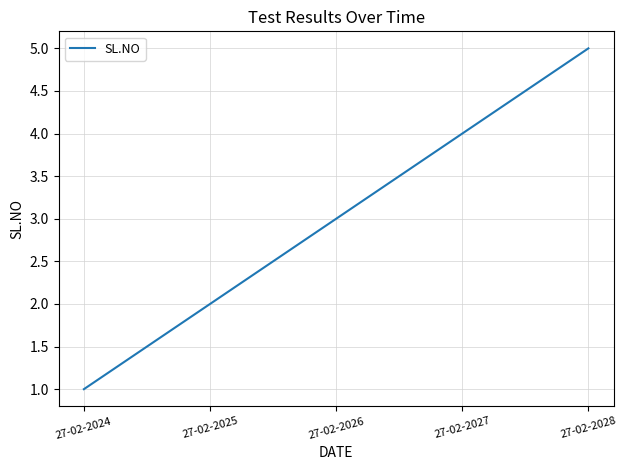

What is the difference between the values at 27-02-2024 and 27-02-2025?

1